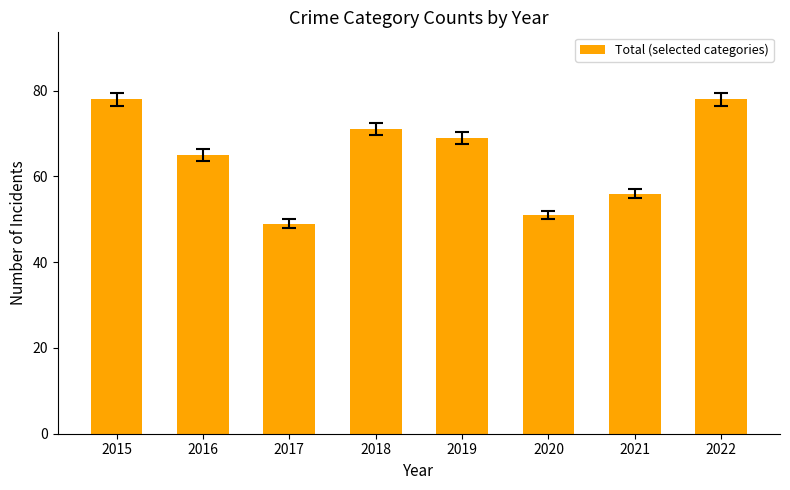

At which label is the value closest to 63?

2016